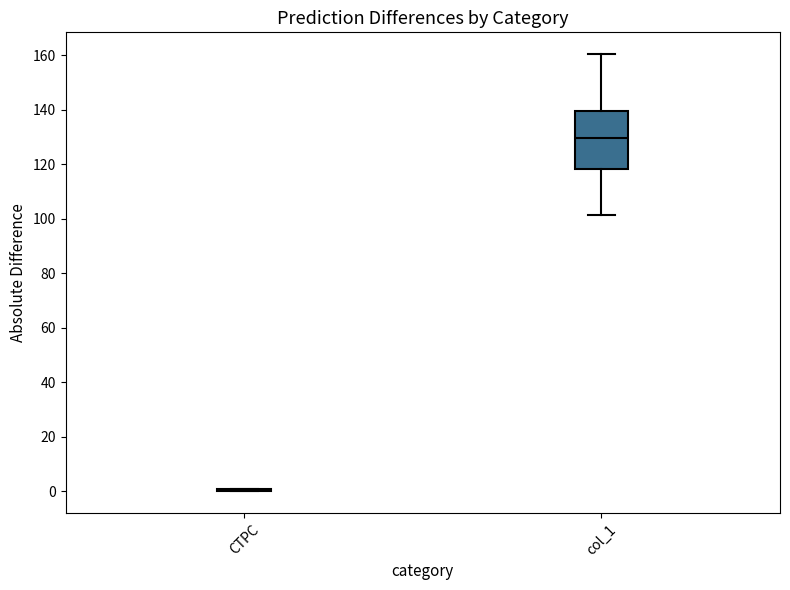

Reading left to right, transcribe this box plot: for each box, give where its median line is, the range the box spans, and where its two whiskers end, as read against the y-axis. The values are not printed on the chart, so give them approximately, as read against the axis.

CTPC: box collapsed to a line at 0, whiskers 0 to 0
col_1: median 130, box 118 to 140, whiskers 102 to 160